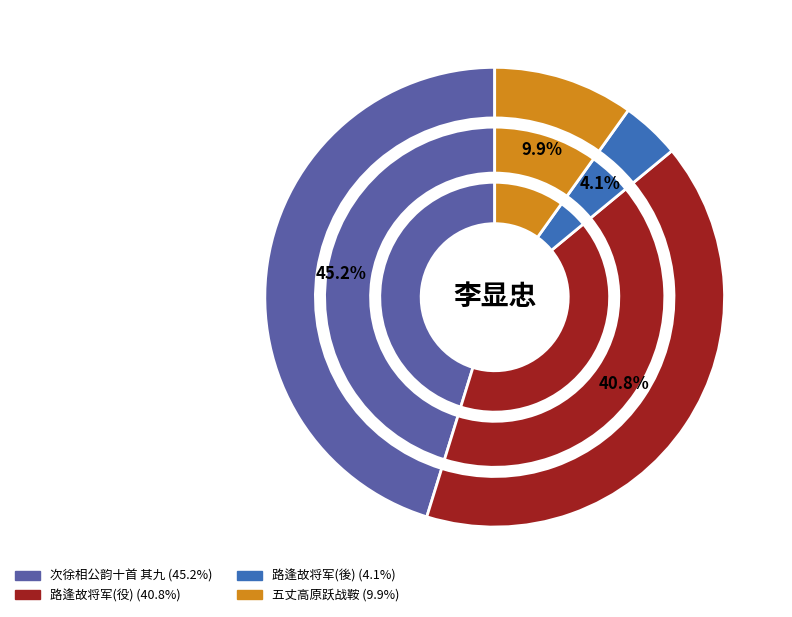

To the nearest percent, what is the combined percentage of 路逢故将军李显忠以符离之役私其府库士怨而溃谪居长沙 and 次徐相公韵十首 其九 李显忠?

86%